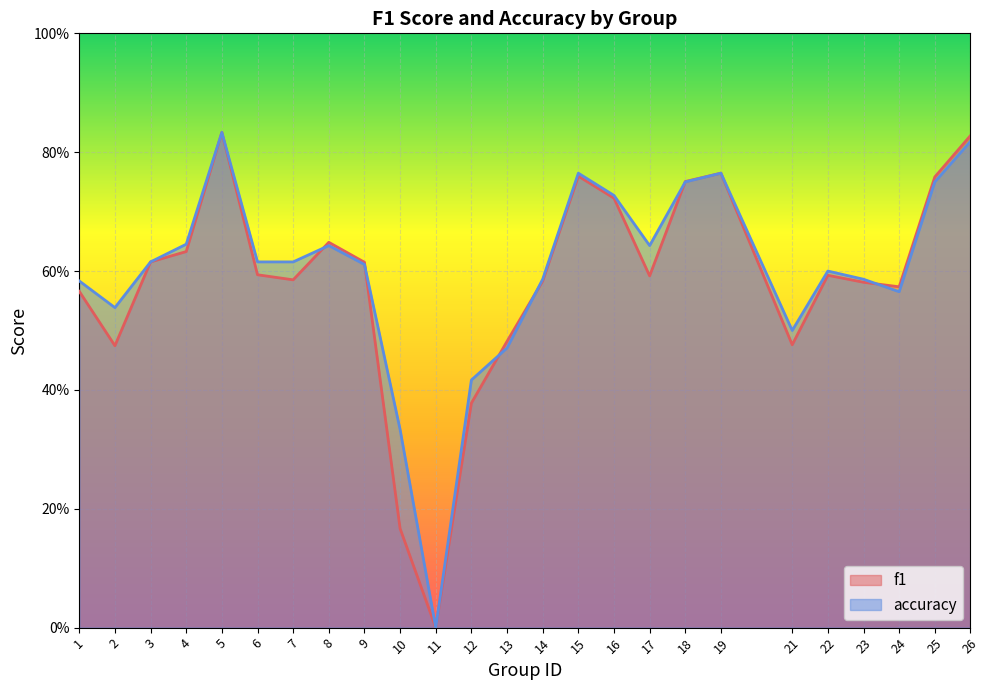

Rank the series by their maximum value, from highest to lowest.

f1, accuracy